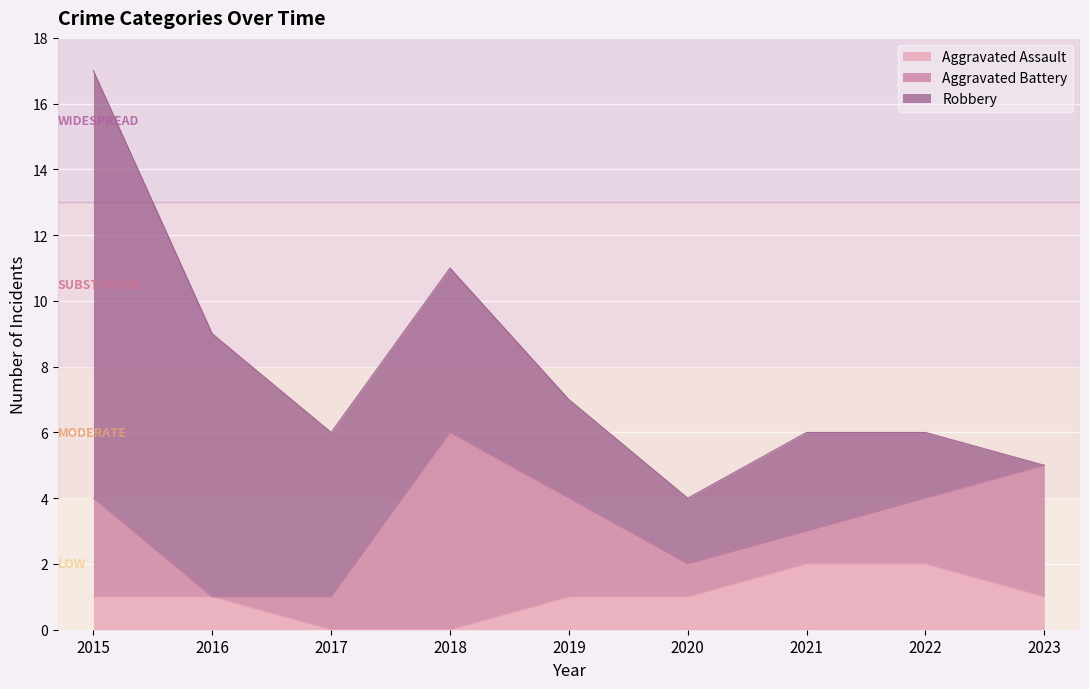

How many data points in Aggravated Assault are above 1?

2